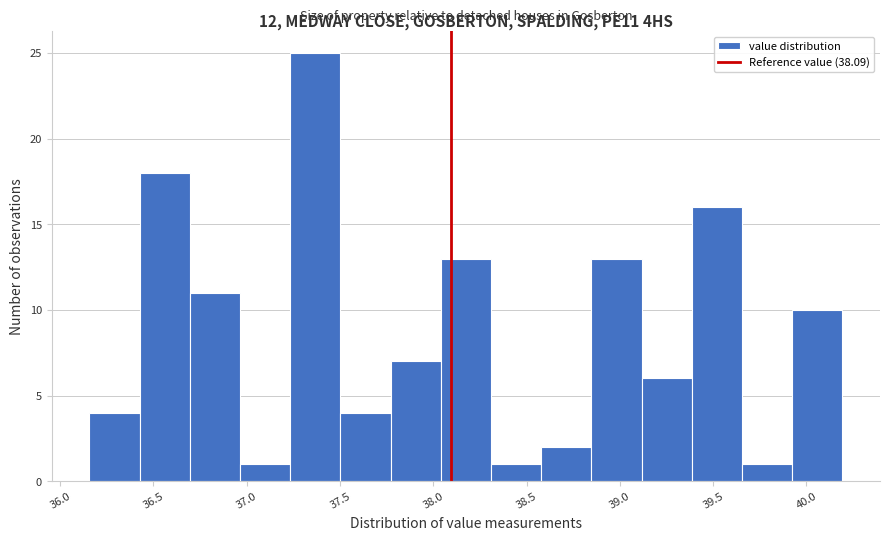

How tall is the bar that spans 38.85 to 39.10 on the x-axis? Neither the bar edges nor the heights are printed on the chart, so give them approximately, as read against the axes.

13